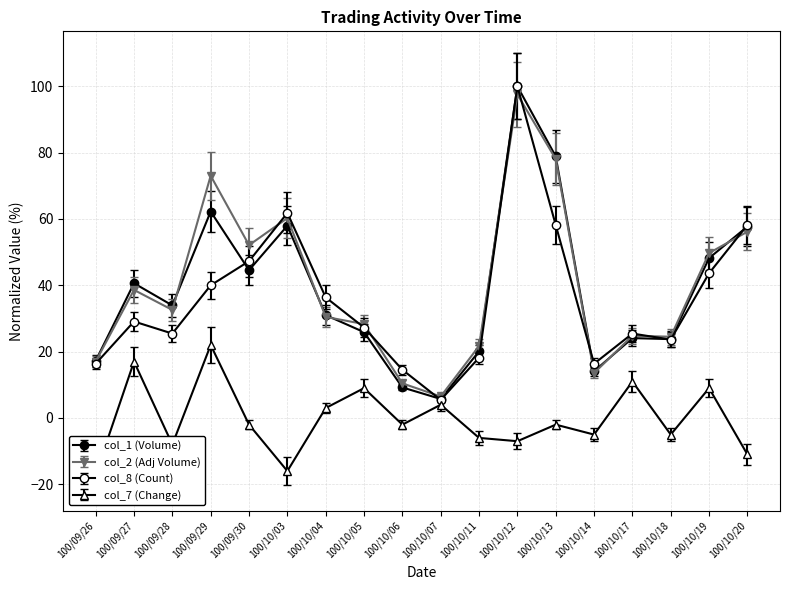

At how many categories does at least one series exceed 85?

1